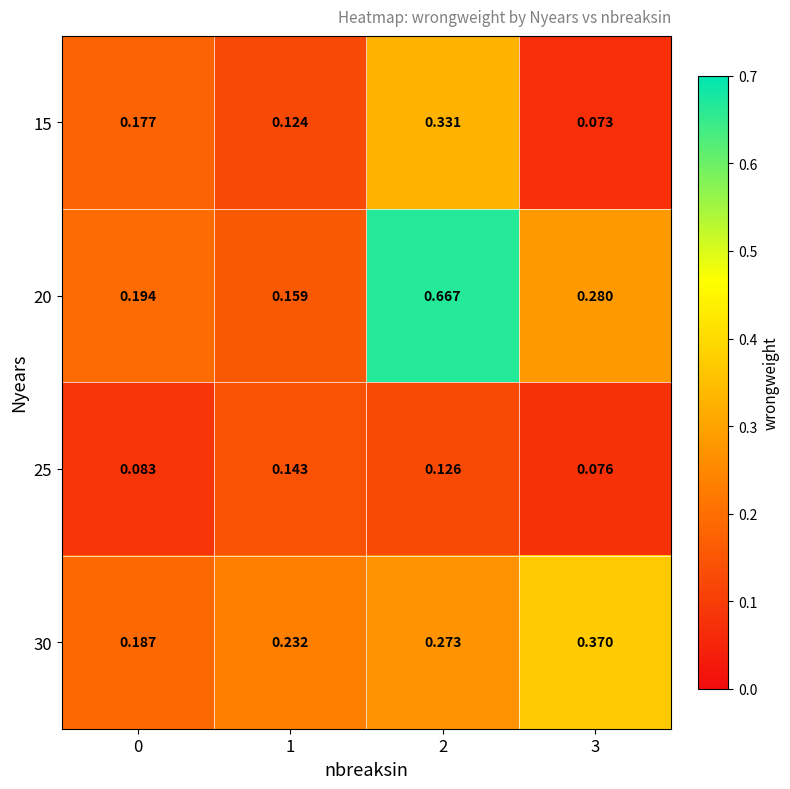

Is the value of 15 at 0 greater than the value of 30 at 0?

No